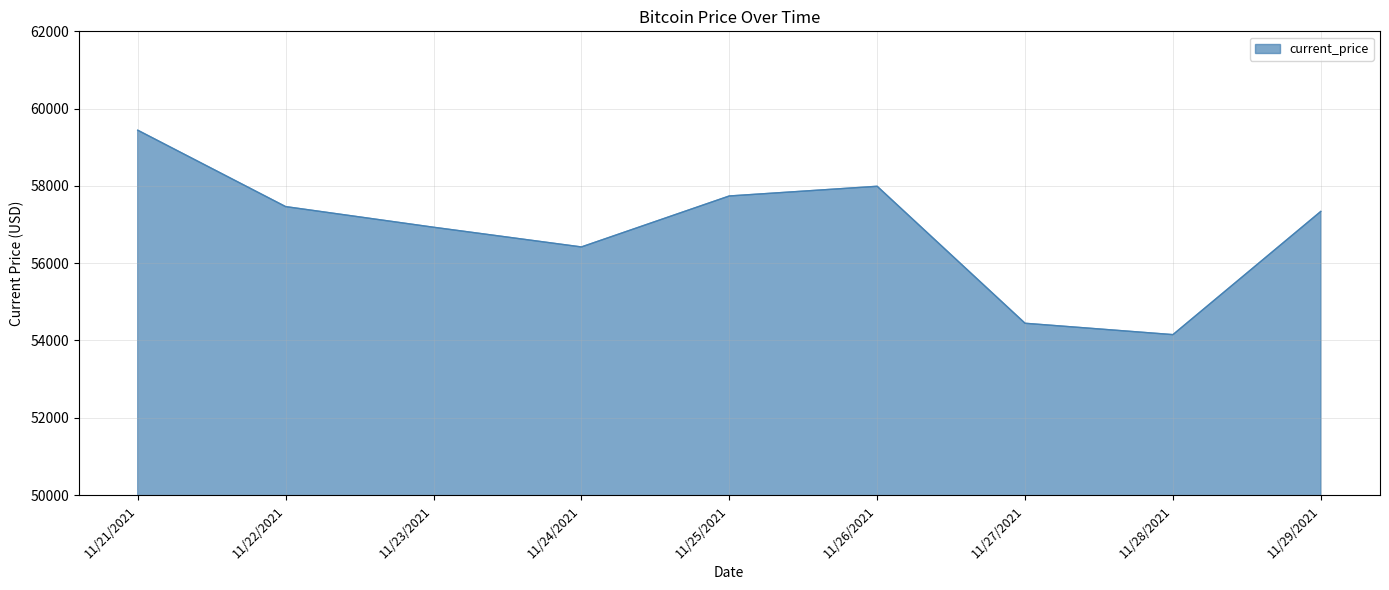

How many values are below 57340?

4